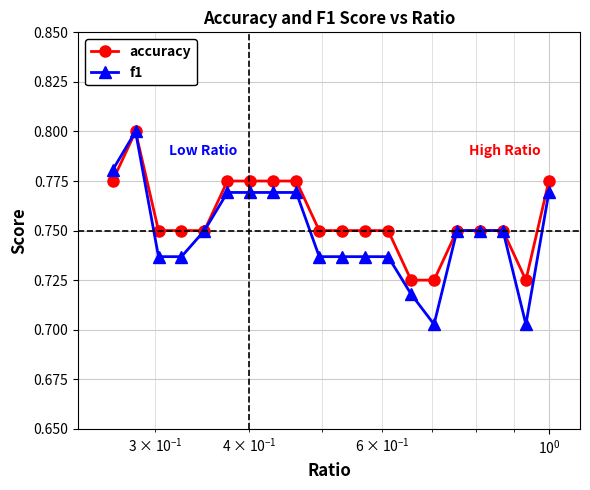

How many f1 values are between 0 and 1?

20